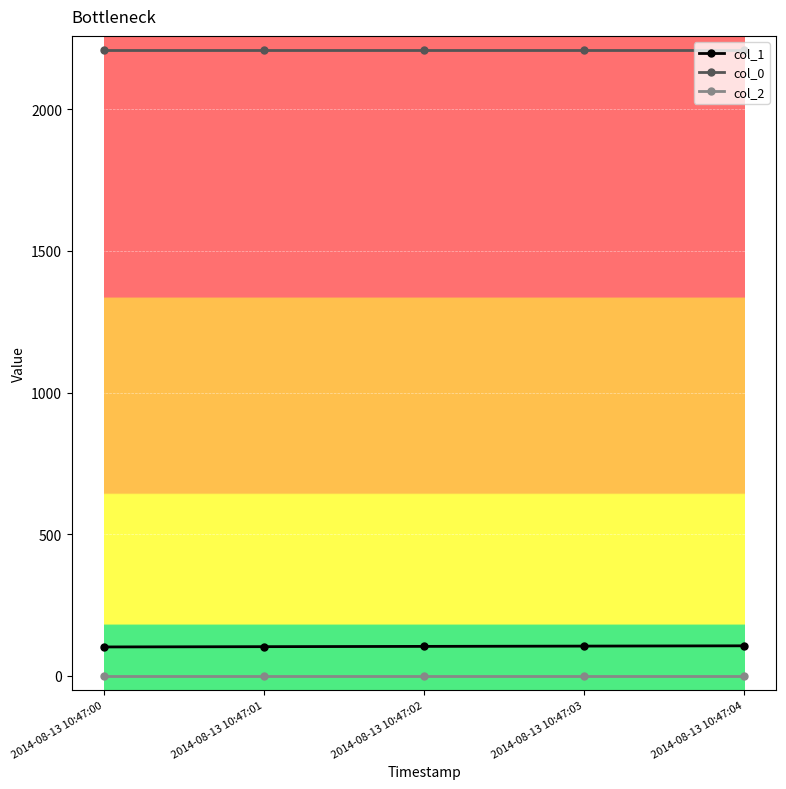

What is the sum of all col_0 values?

11050